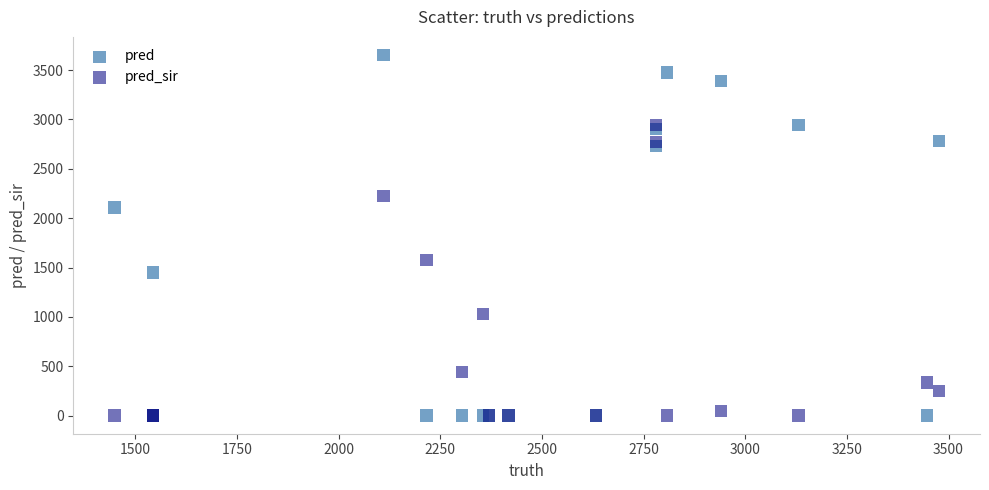

What are all the series names shown in the legend?

pred, pred_sir